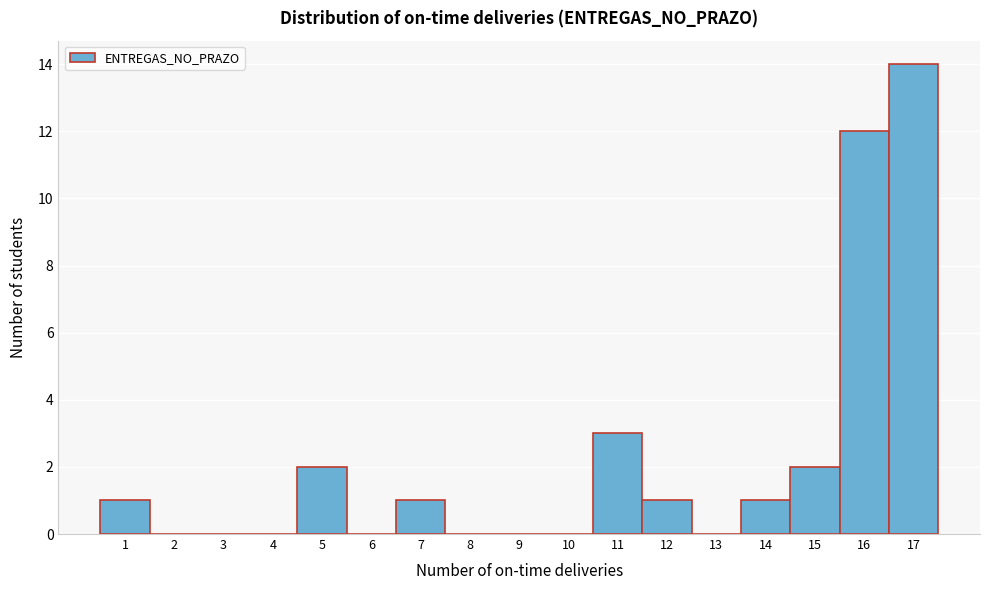

Reading left to right, transcribe this chart: for each bar, give the range it covers on the x-axis and its height. The values are not printed on the chart, so give them approximately, as read against the axis.

0.5 to 1.5: 1
1.5 to 2.5: 0
2.5 to 3.5: 0
3.5 to 4.5: 0
4.5 to 5.5: 2
5.5 to 6.5: 0
6.5 to 7.5: 1
7.5 to 8.5: 0
8.5 to 9.5: 0
9.5 to 10.5: 0
10.5 to 11.5: 3
11.5 to 12.5: 1
12.5 to 13.5: 0
13.5 to 14.5: 1
14.5 to 15.5: 2
15.5 to 16.5: 12
16.5 to 17.5: 14